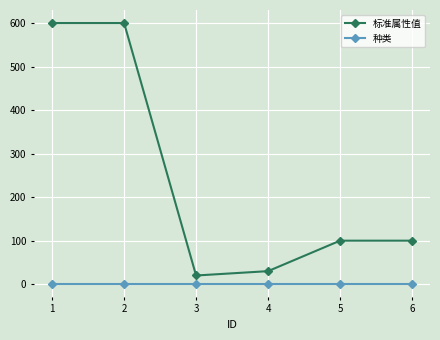

What is the maximum value for 标准属性值?

600